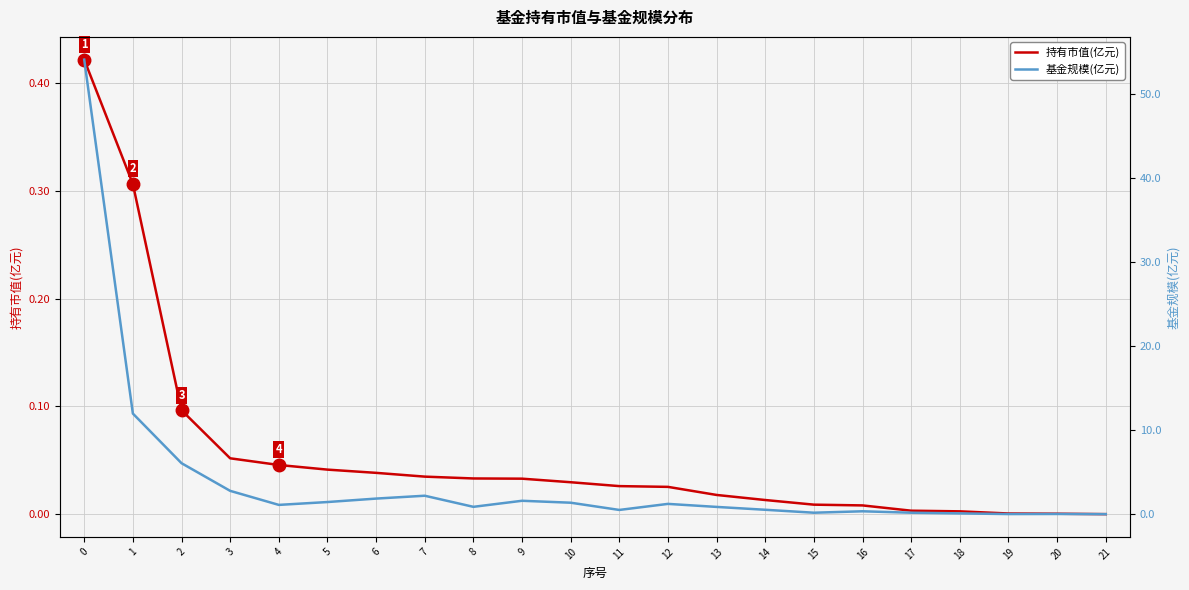

Which has a higher value, 19 or 16?

16